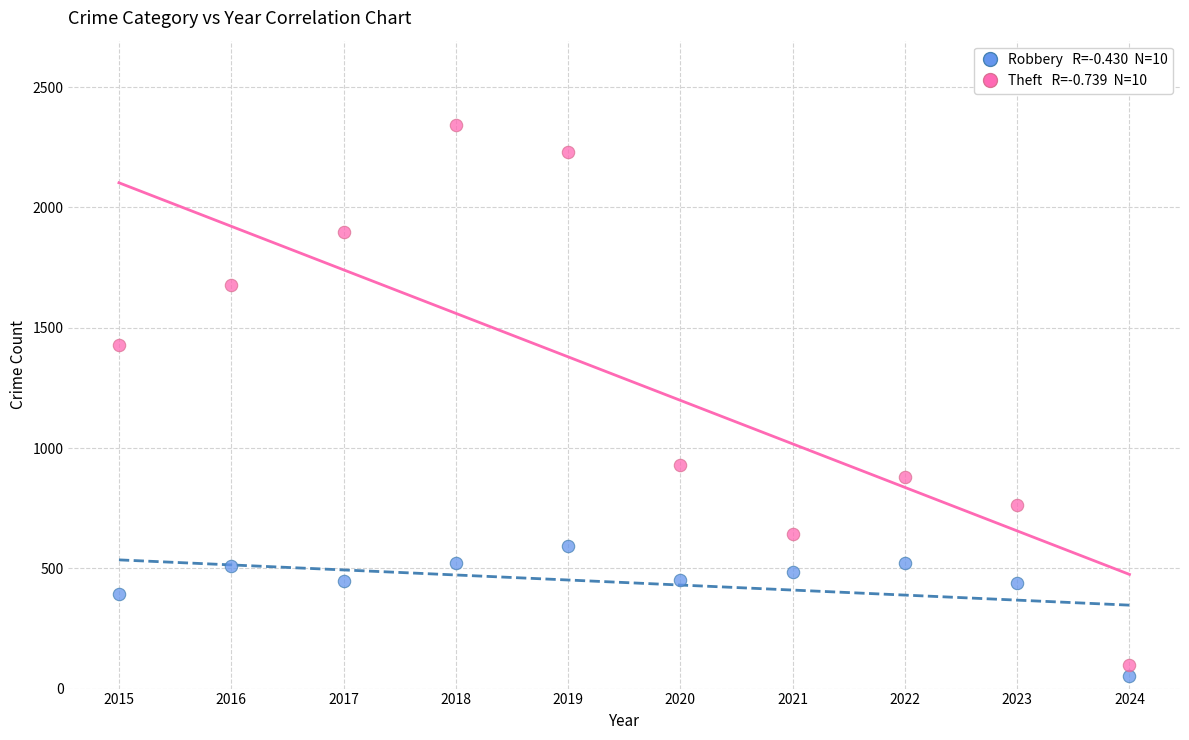

Across all series, what Y value is closest to 1197?

1429